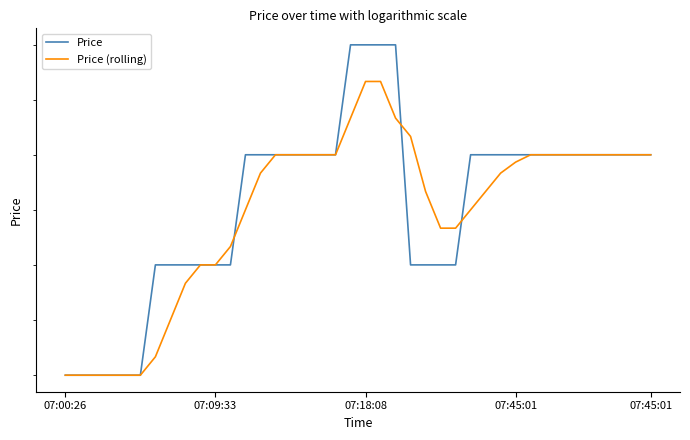

At which label does Price reach its minimum?

07:00:26